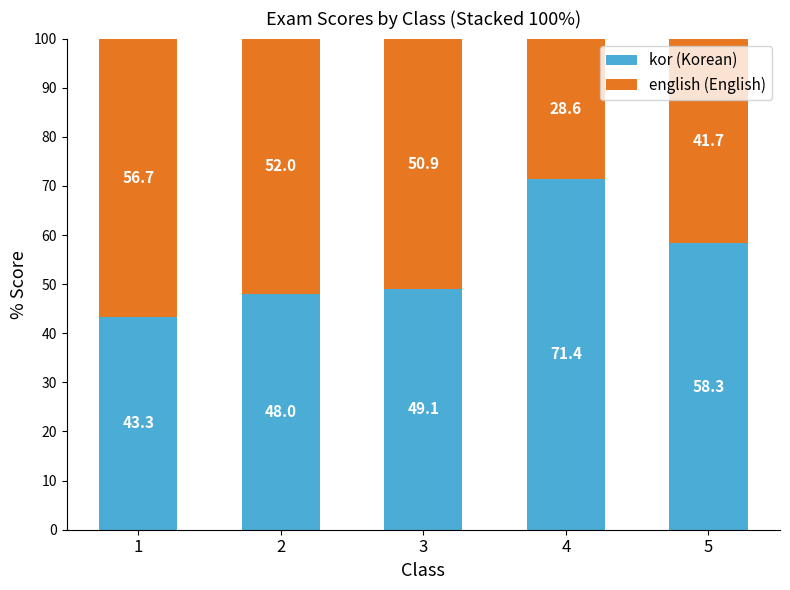

Is it true that kor (Korean) equals 71.4 at 4?

True